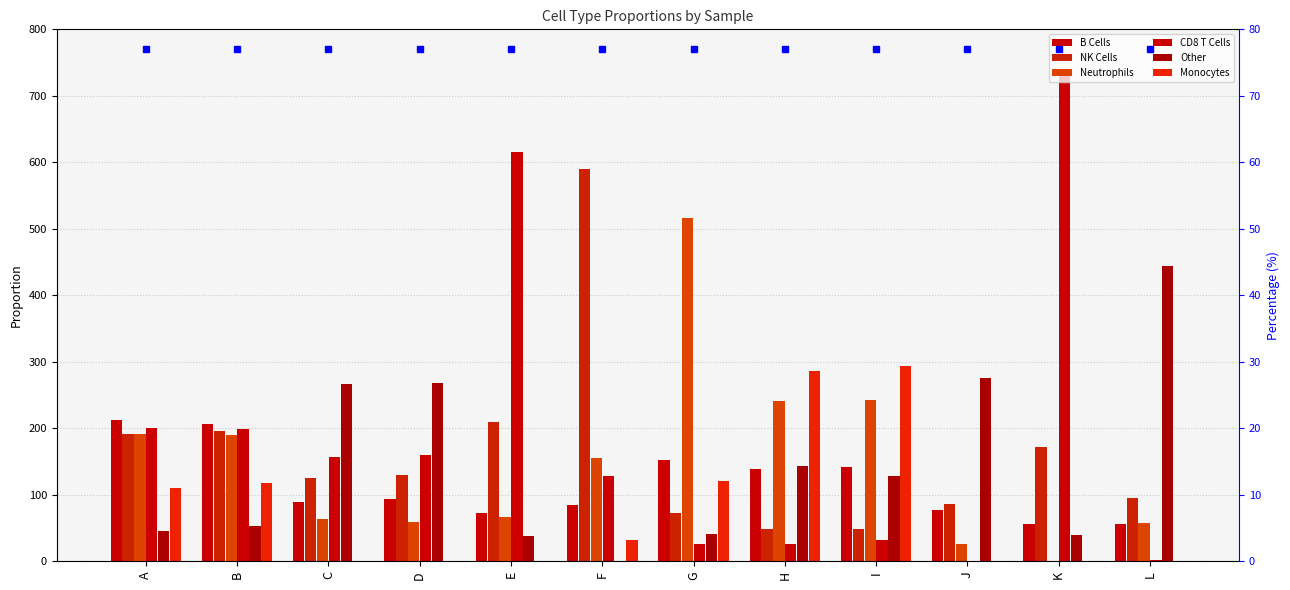

Which series changed the most between H and L?

Other